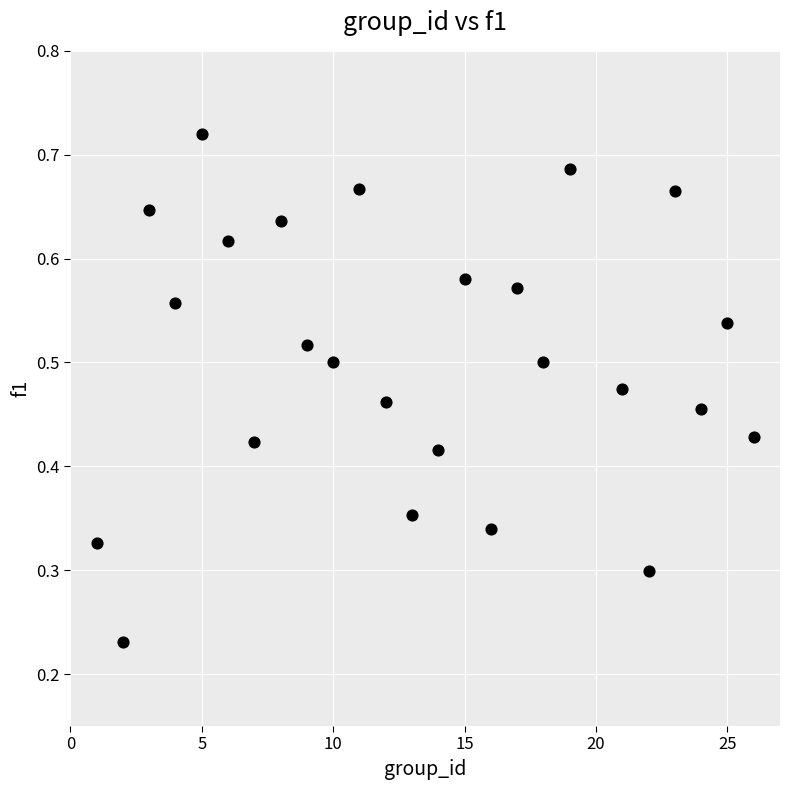

What is the range of X values (max minus min)?

25.0